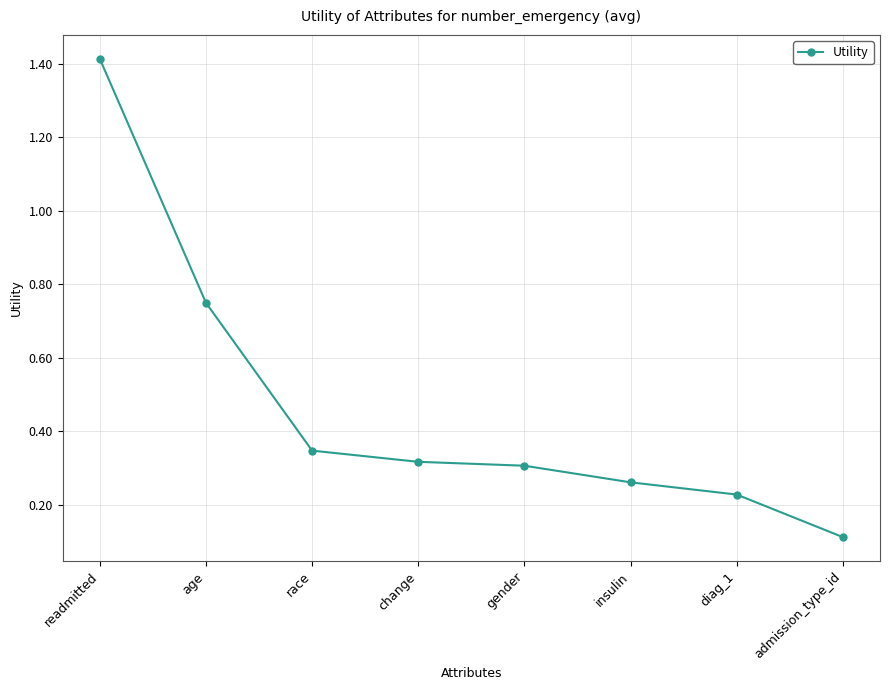

Which category has the lowest value across all series?

admission_type_id